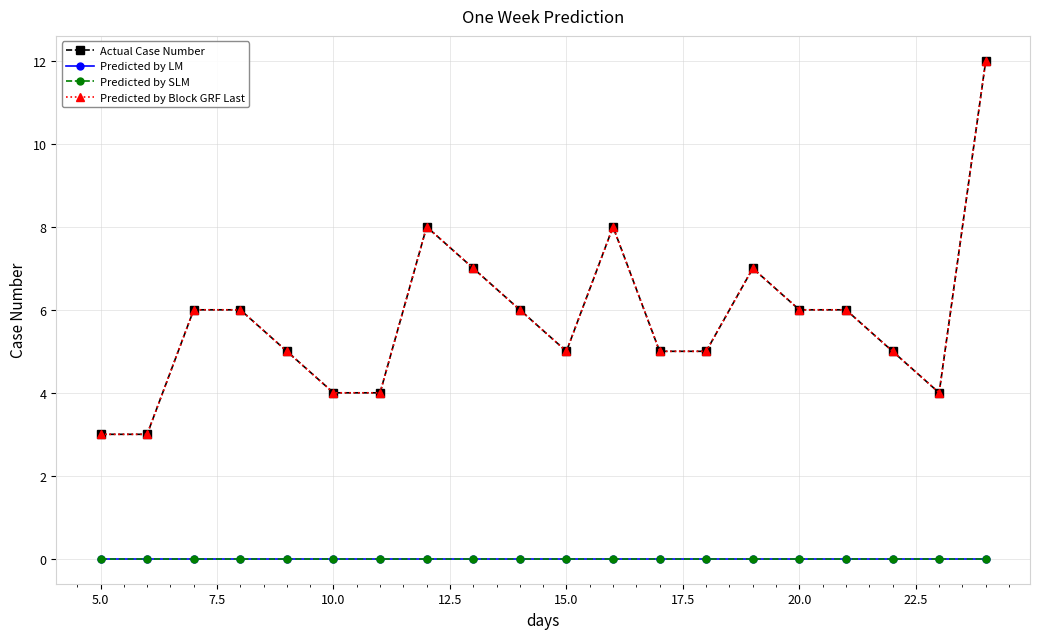

Is this an area chart (filled region under the line)?

No